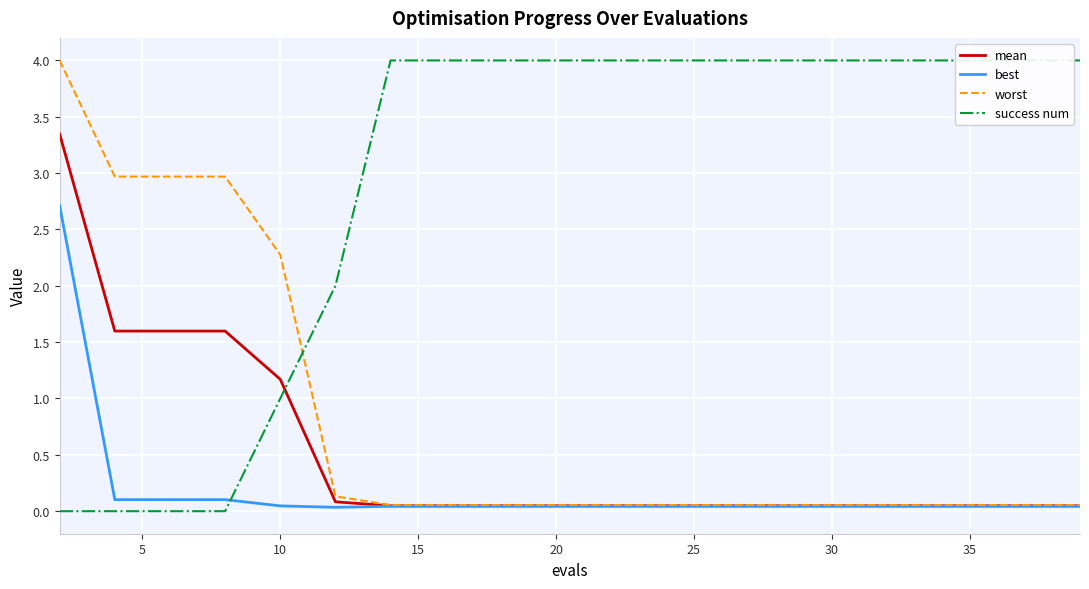

Where is mean nearest to the value 1?

10